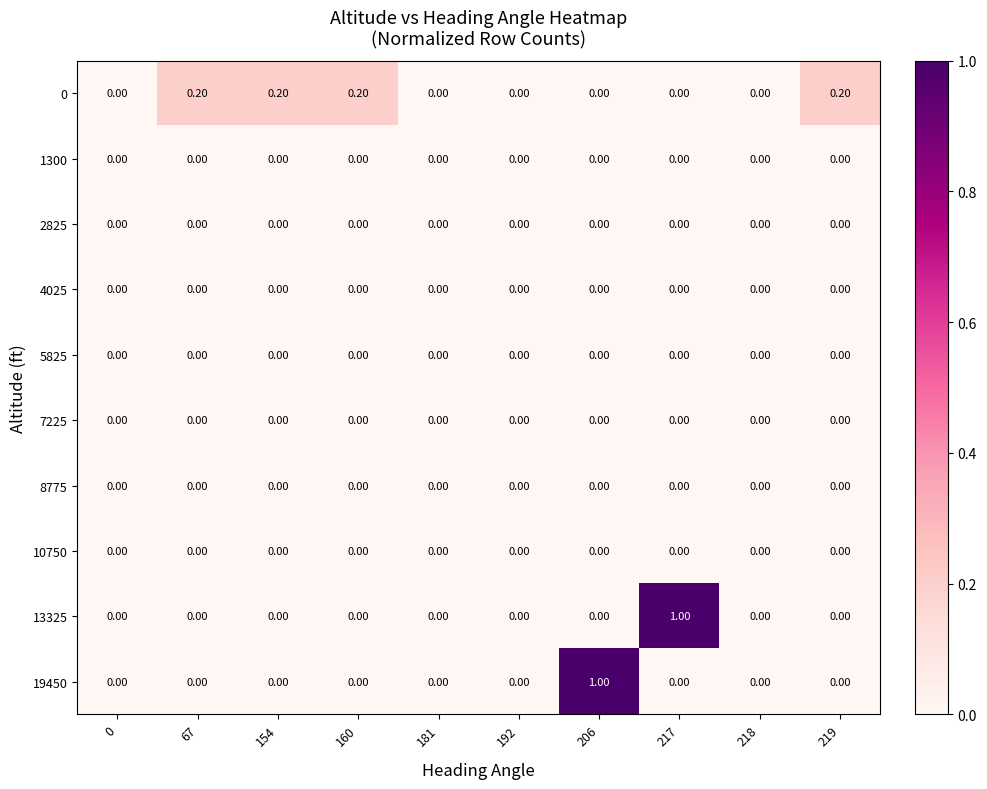

What is the difference between the highest and lowest values at 206?

1.0